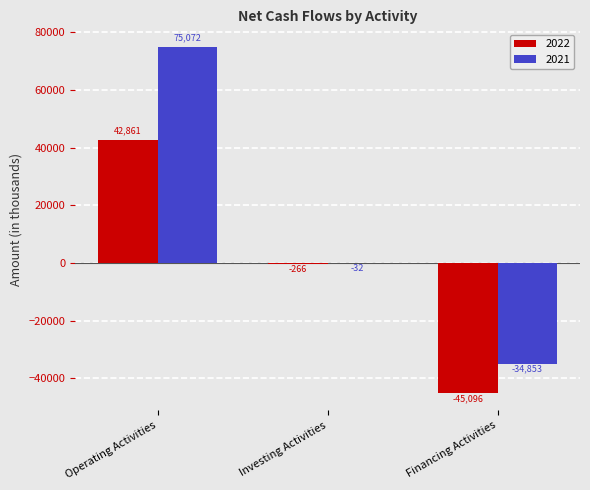

What is the total value across all series at Operating Activities?

117933